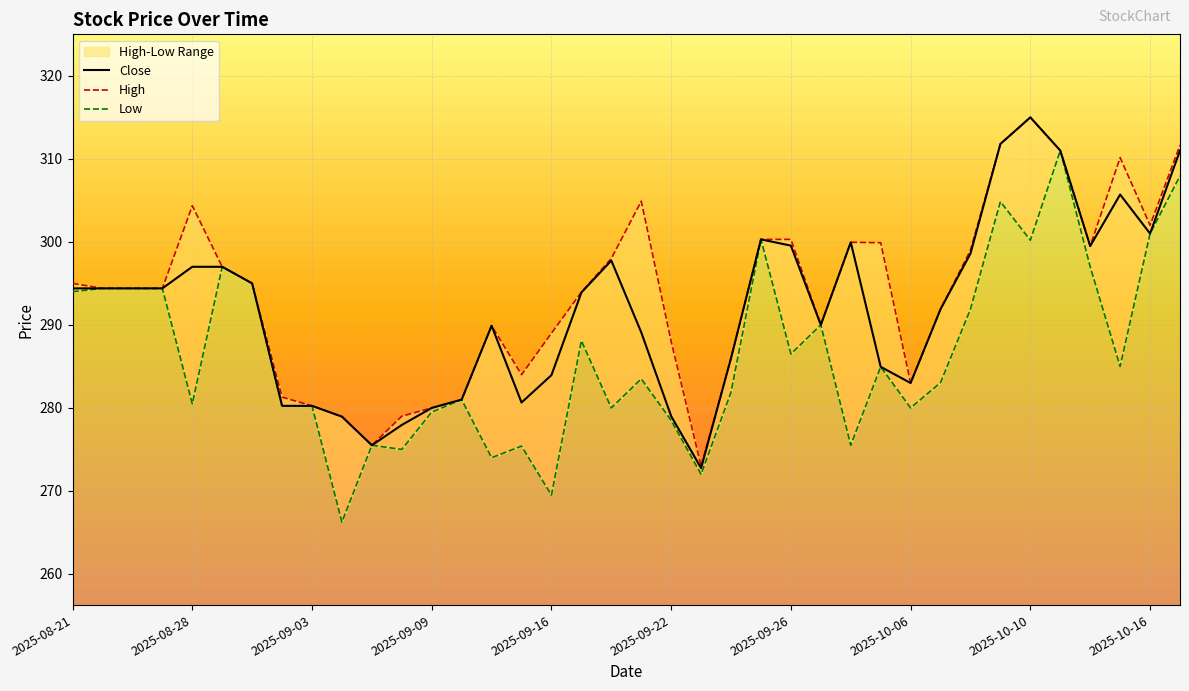

In Close, how many points are lower than both neighbors (excluding endpoints)?

7